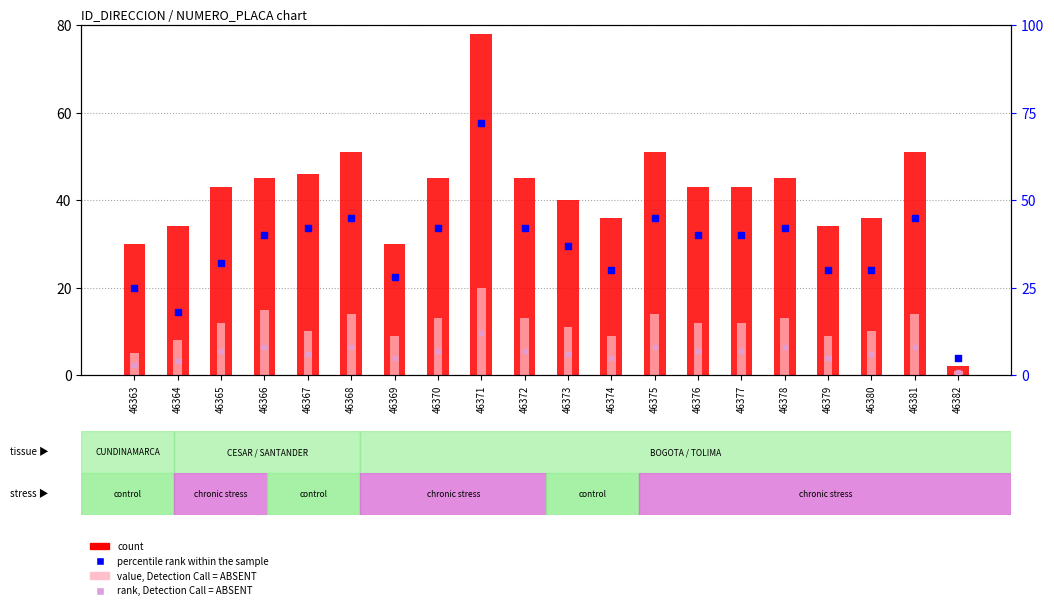

Which series reaches the maximum Y coordinate?

count